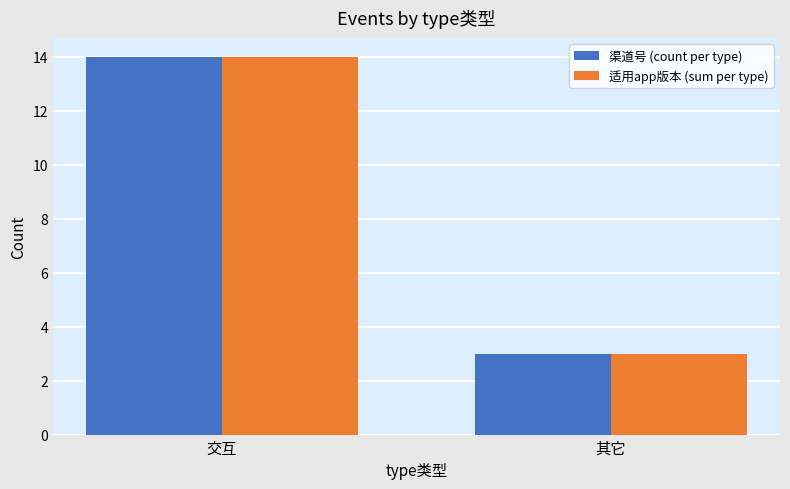

Which category has the lowest value across all series?

其它